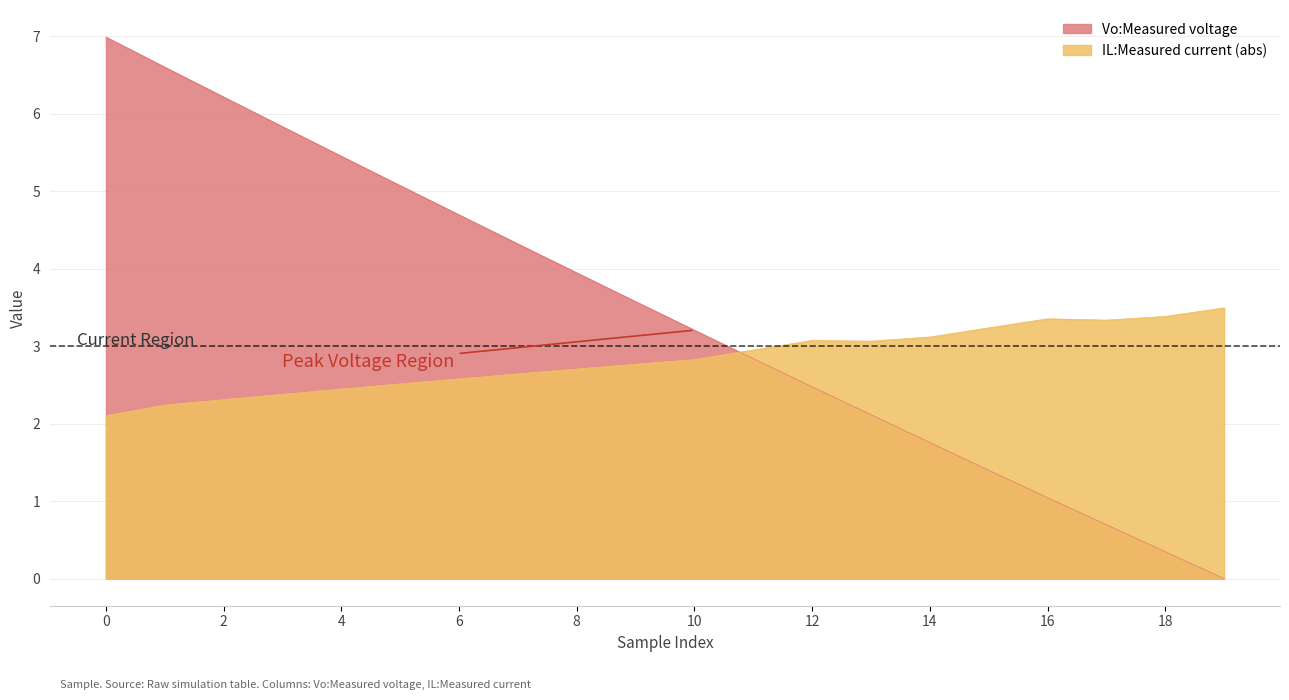

Which series has the largest range (max minus min)?

Vo:Measured voltage